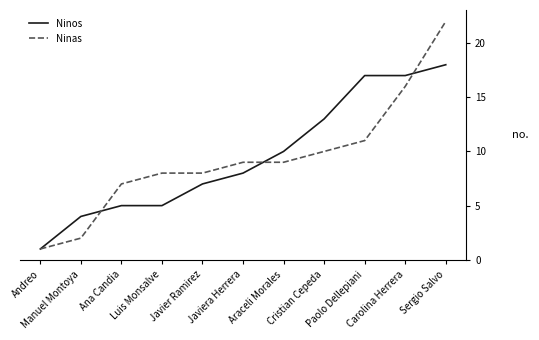

What is the total value across all series at Manuel Montoya?

6